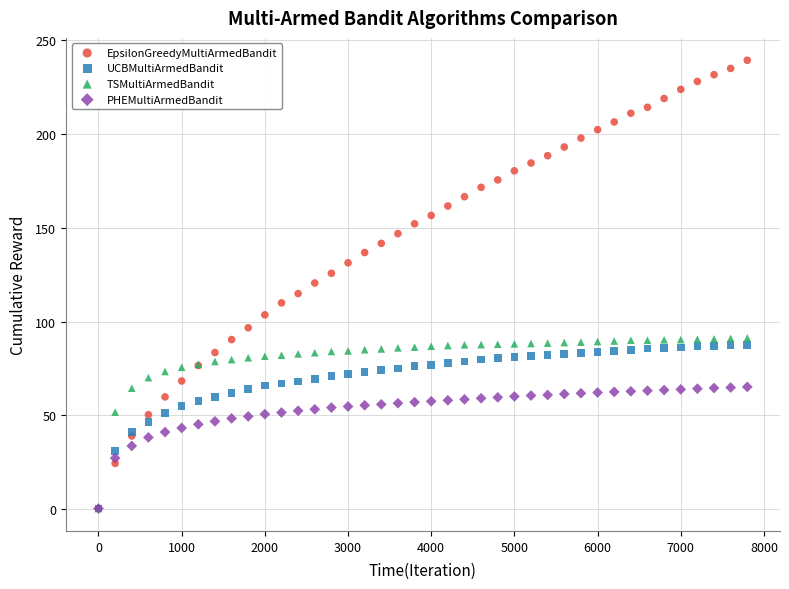

What are all the series names shown in the legend?

EpsilonGreedyMultiArmedBandit, UCBMultiArmedBandit, TSMultiArmedBandit, PHEMultiArmedBandit